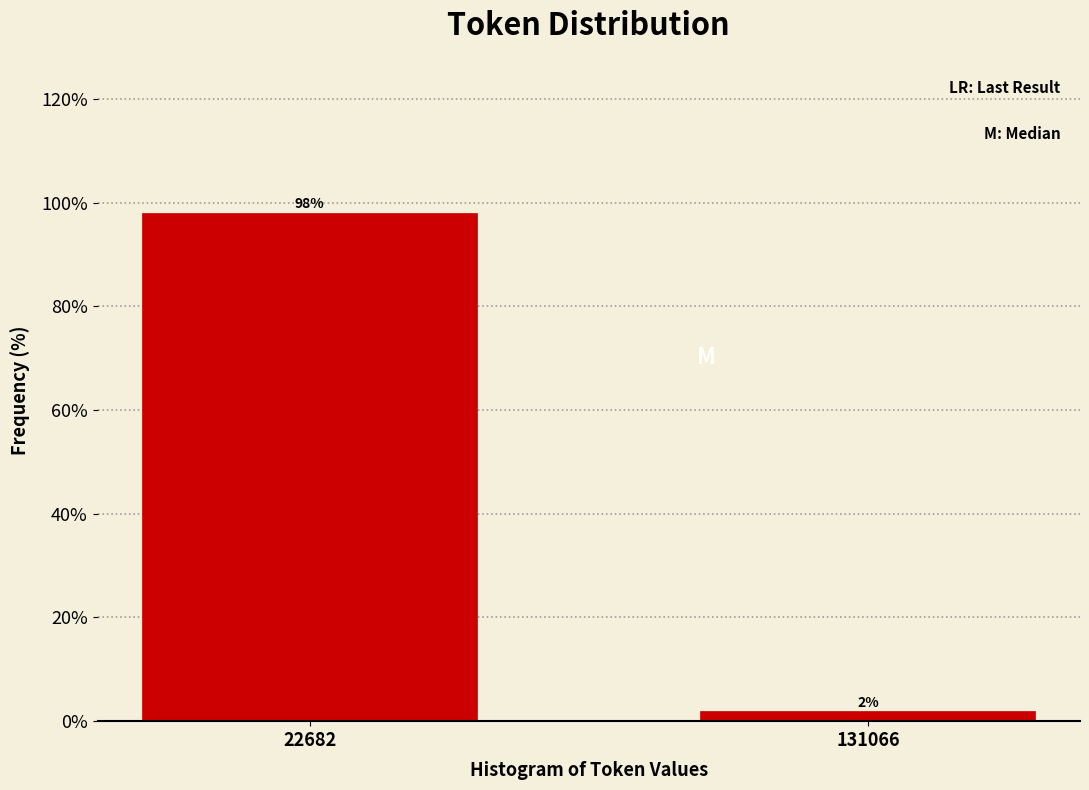

What is the sum of all values?

100.0